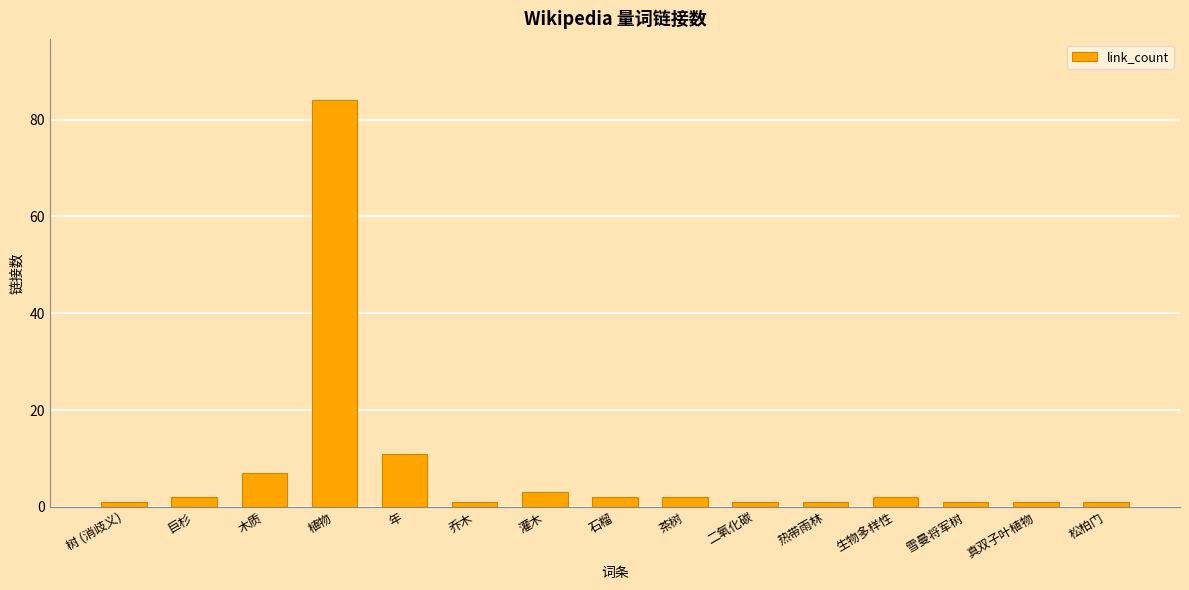

What is the label of the 3rd bar from the left?

木质